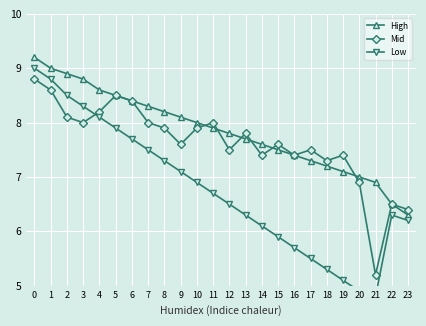

Count the number of categories in the chart.

24